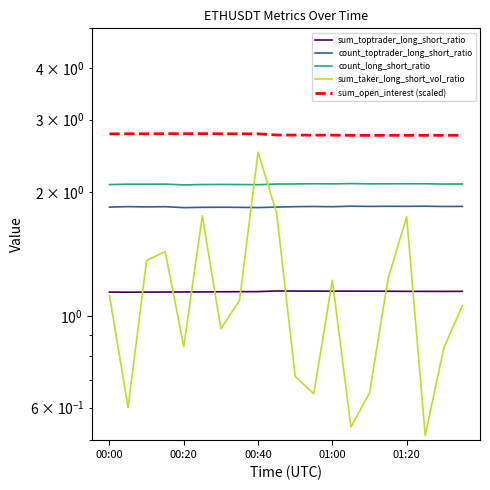

Is it true that sum_taker_long_short_vol_ratio equals 3.1 at 9?

False